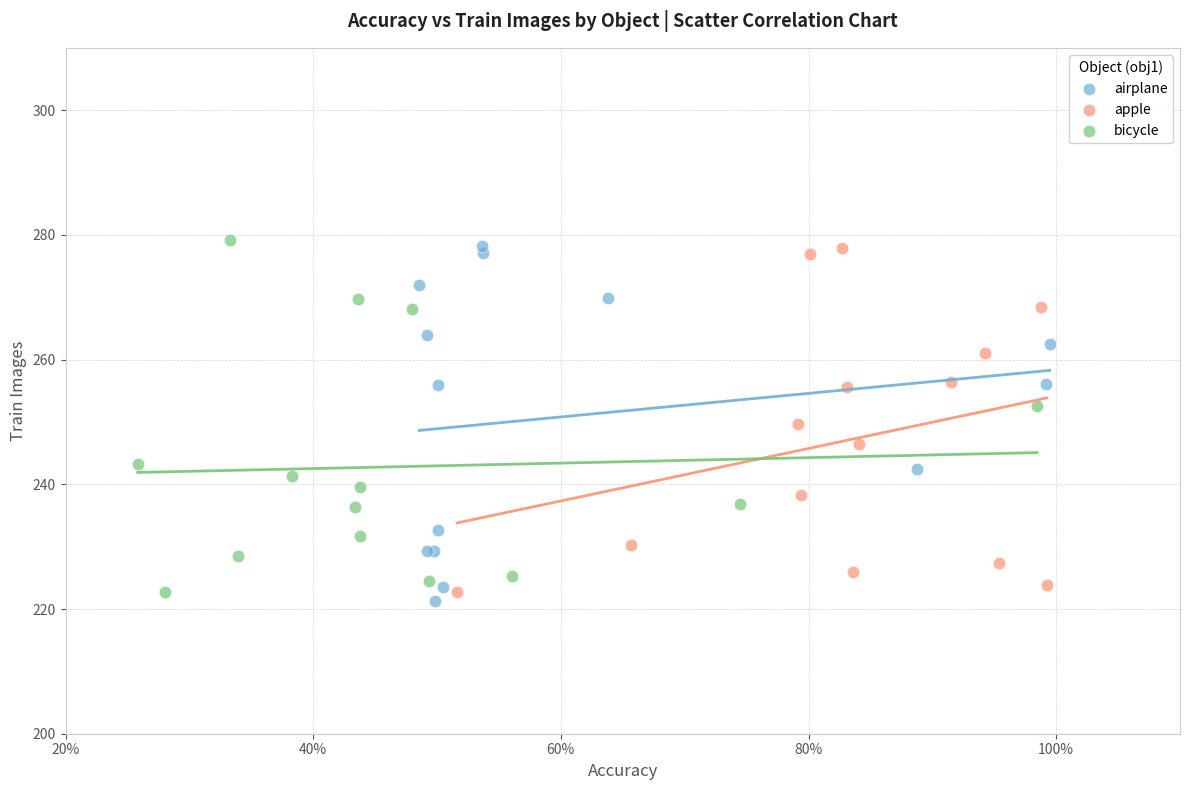

What are all the series names shown in the legend?

airplane, apple, bicycle